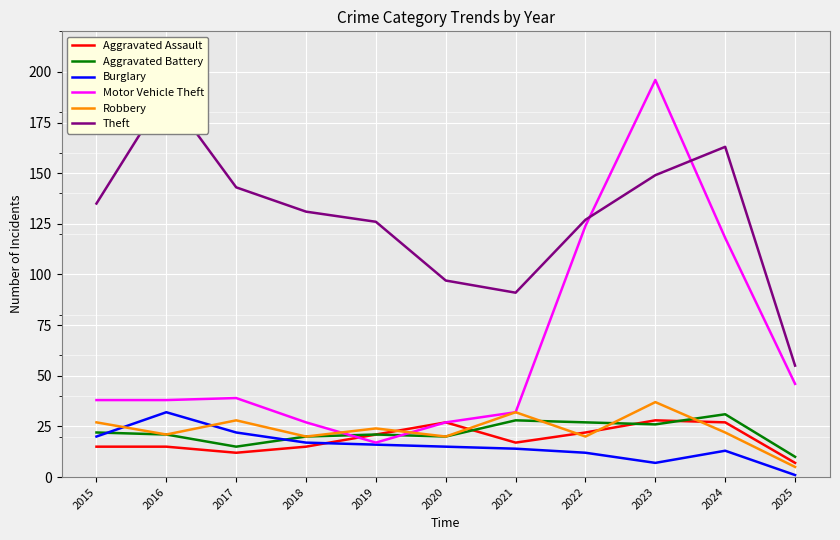

Is the value of Theft at 2021 greater than the value of Robbery at 2020?

Yes